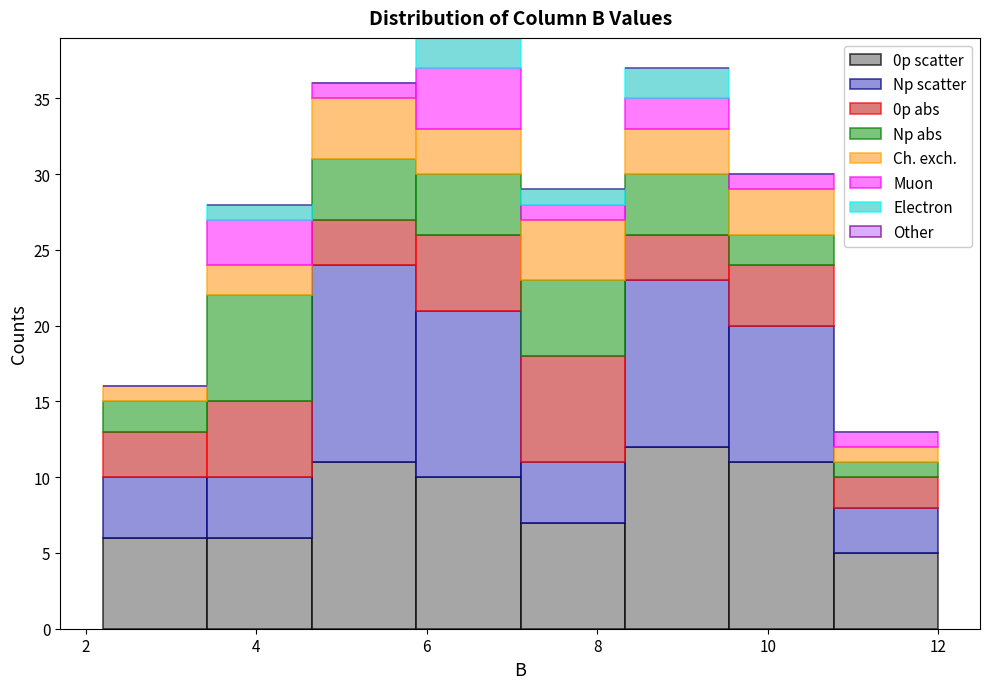

Which range on the x-axis has the tallest stacked bar (by total height)?

5.8 to 7.2